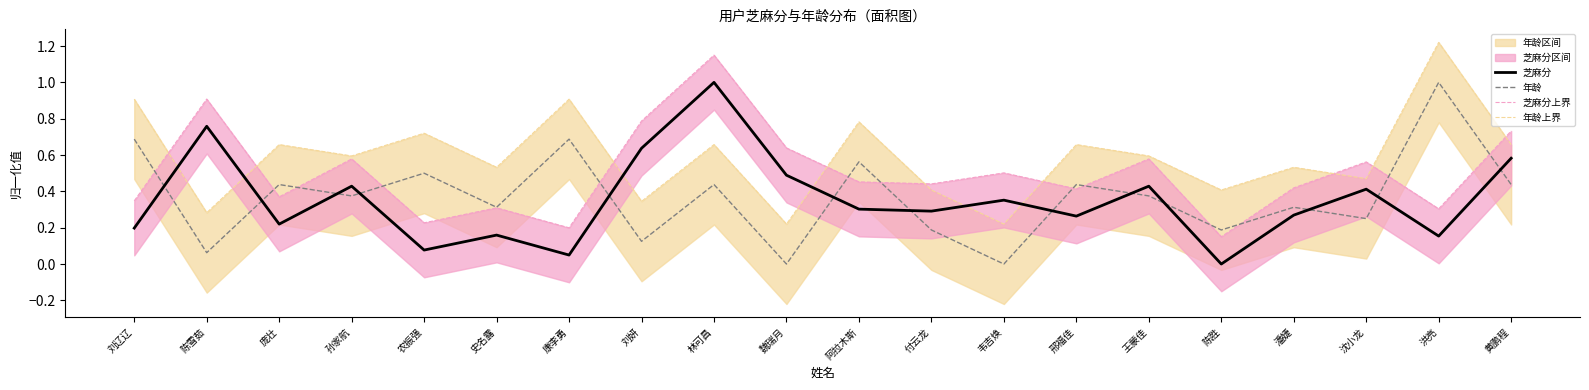

Between 刘辽辽 and 农振强, which series saw the biggest shift?

年龄